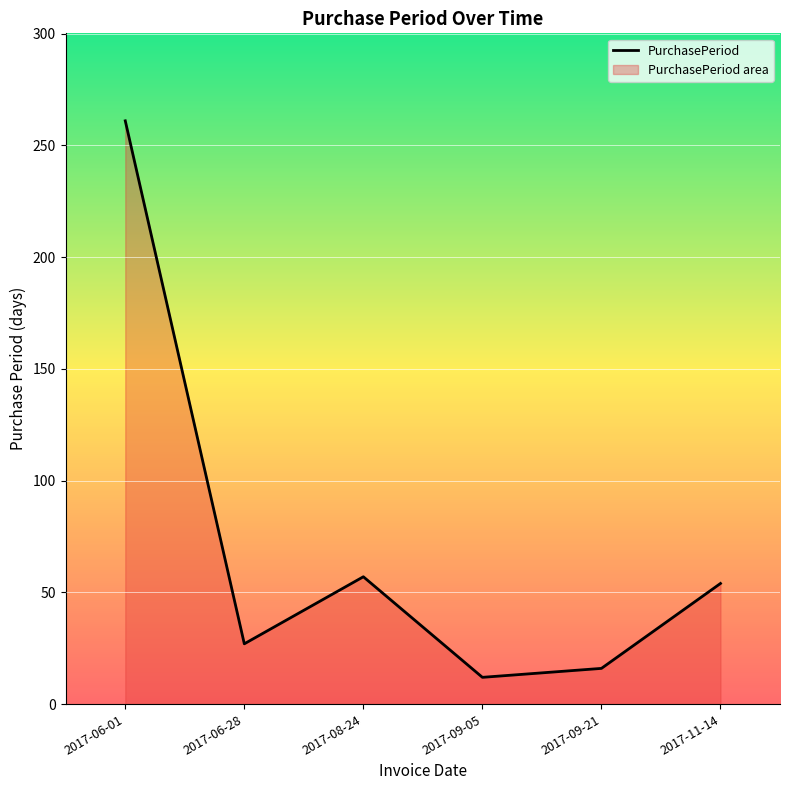

Reading right to left, extract all data points from this chart.

2017-11-14=54	2017-09-21=16	2017-09-05=12	2017-08-24=57	2017-06-28=27	2017-06-01=261